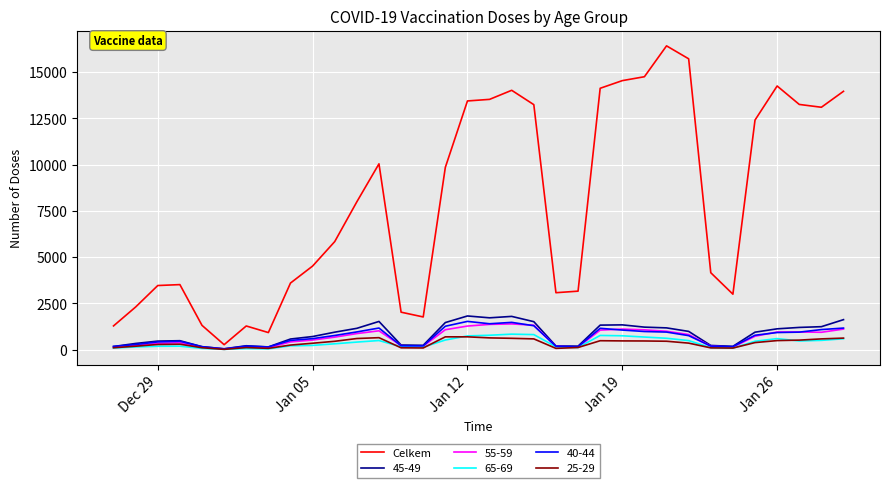

What is the smallest value displayed?

14